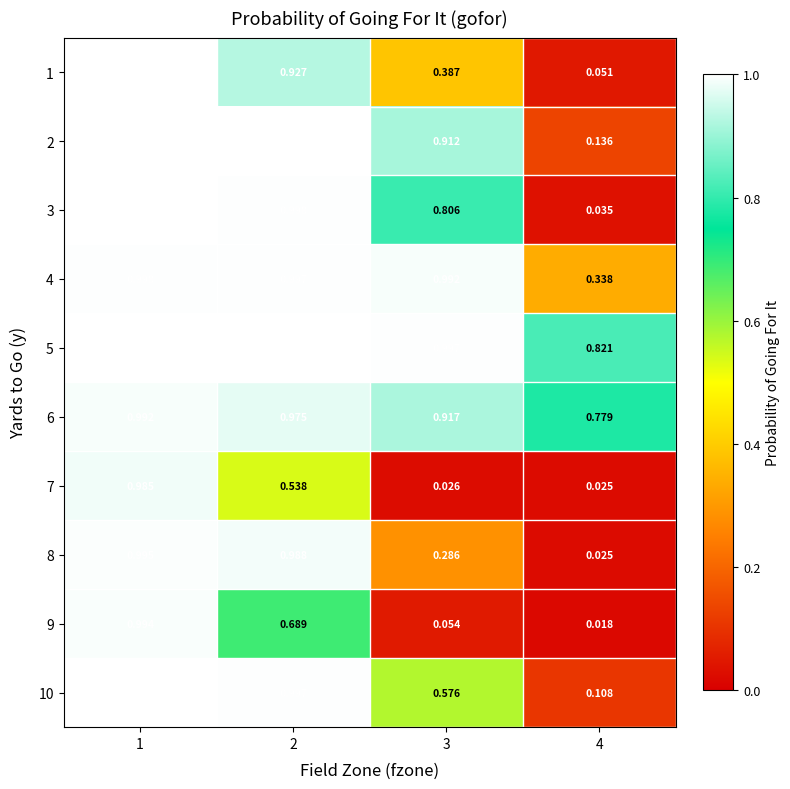

Is the value of 9 at 4 greater than the value of 7 at 2?

No